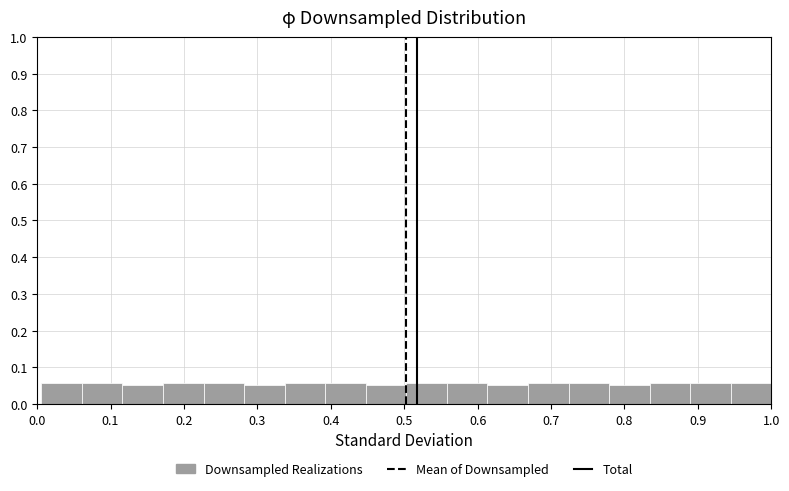

Reading left to right, transcribe this chart: for each bar, give the range it covers on the x-axis and its height. Neither the bar edges nor the heights are printed on the chart, so give them approximately, as read against the axes.

0.01 to 0.06: 0.06
0.06 to 0.12: 0.06
0.12 to 0.17: 0.05
0.17 to 0.23: 0.06
0.23 to 0.28: 0.06
0.28 to 0.34: 0.05
0.34 to 0.39: 0.06
0.39 to 0.45: 0.06
0.45 to 0.50: 0.05
0.50 to 0.56: 0.06
0.56 to 0.61: 0.06
0.61 to 0.67: 0.05
0.67 to 0.72: 0.06
0.72 to 0.78: 0.06
0.78 to 0.83: 0.05
0.83 to 0.89: 0.06
0.89 to 0.94: 0.06
0.94 to 1.00: 0.06